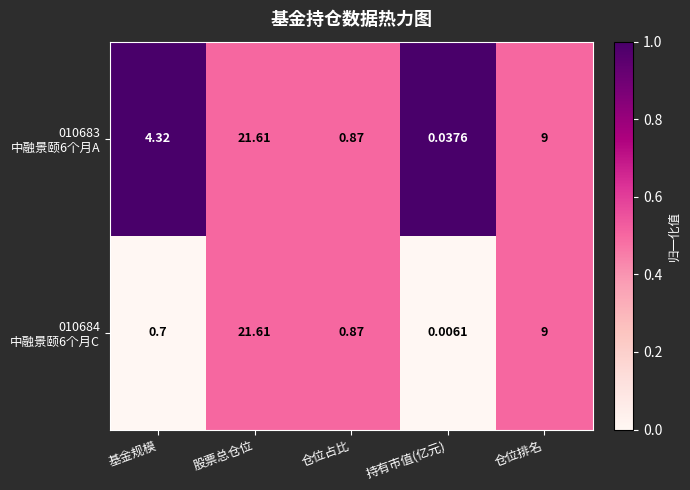

At which category is the sum across all series the highest?

股票总仓位